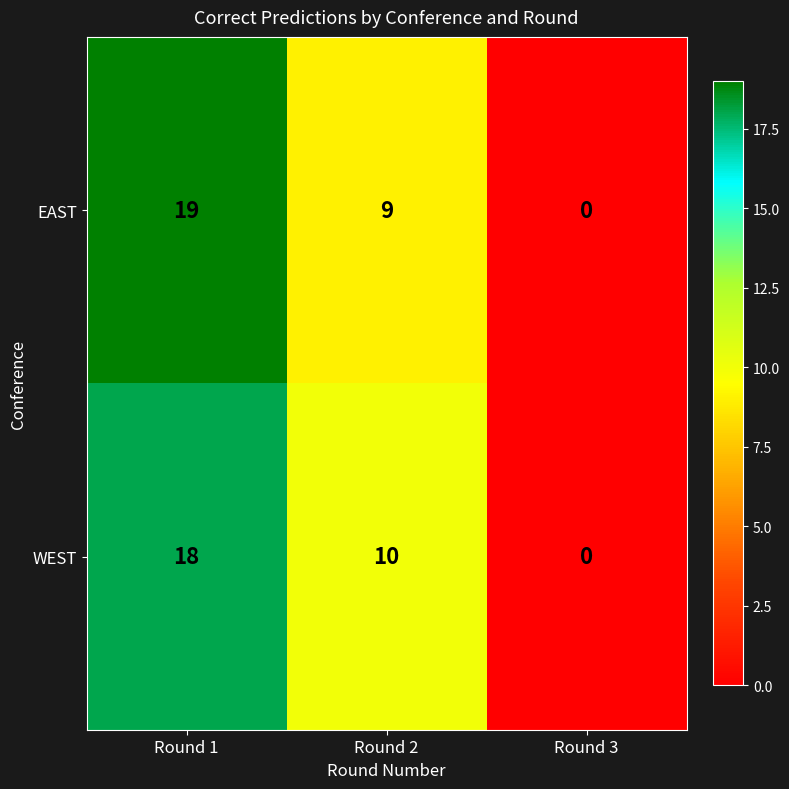

Reading left to right, what are all the values shown in this chart?

EAST: Round 1=19	Round 2=9	Round 3=0
WEST: Round 1=18	Round 2=10	Round 3=0